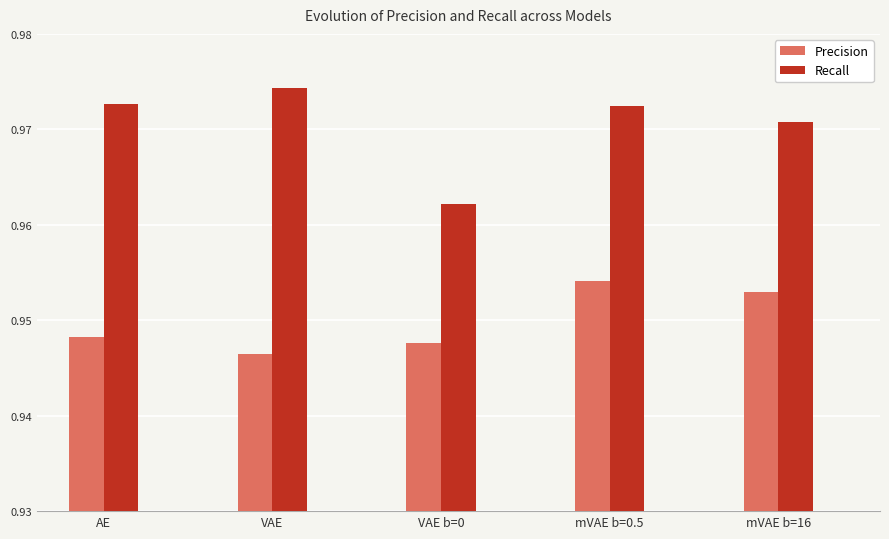

The Precision series shows 1.5 at VAE b=0. True or false?

False